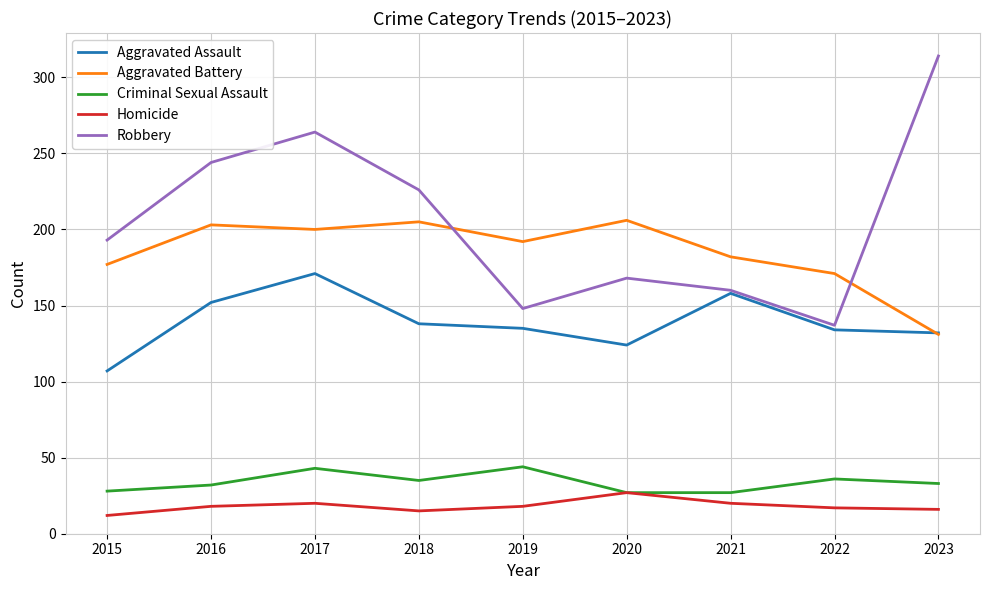

Is this an area chart (filled region under the line)?

No